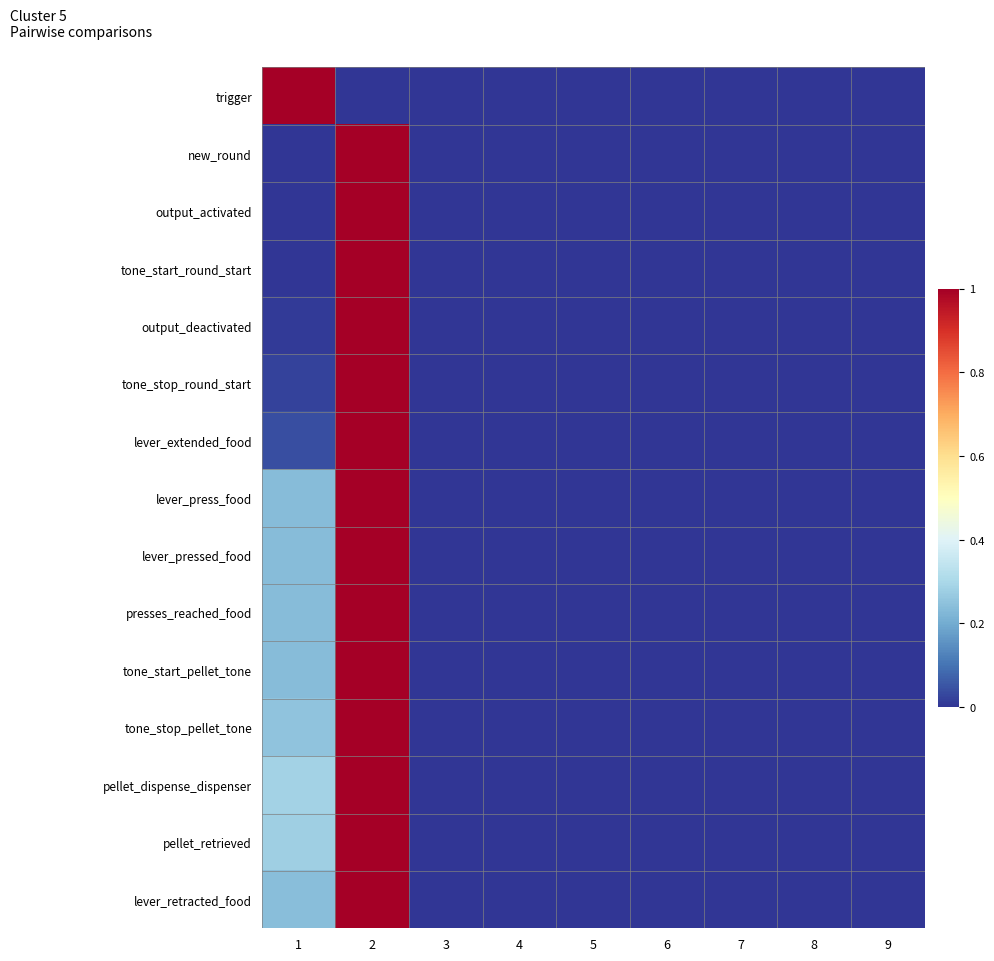

What is the total value across all series at 2?

14.0